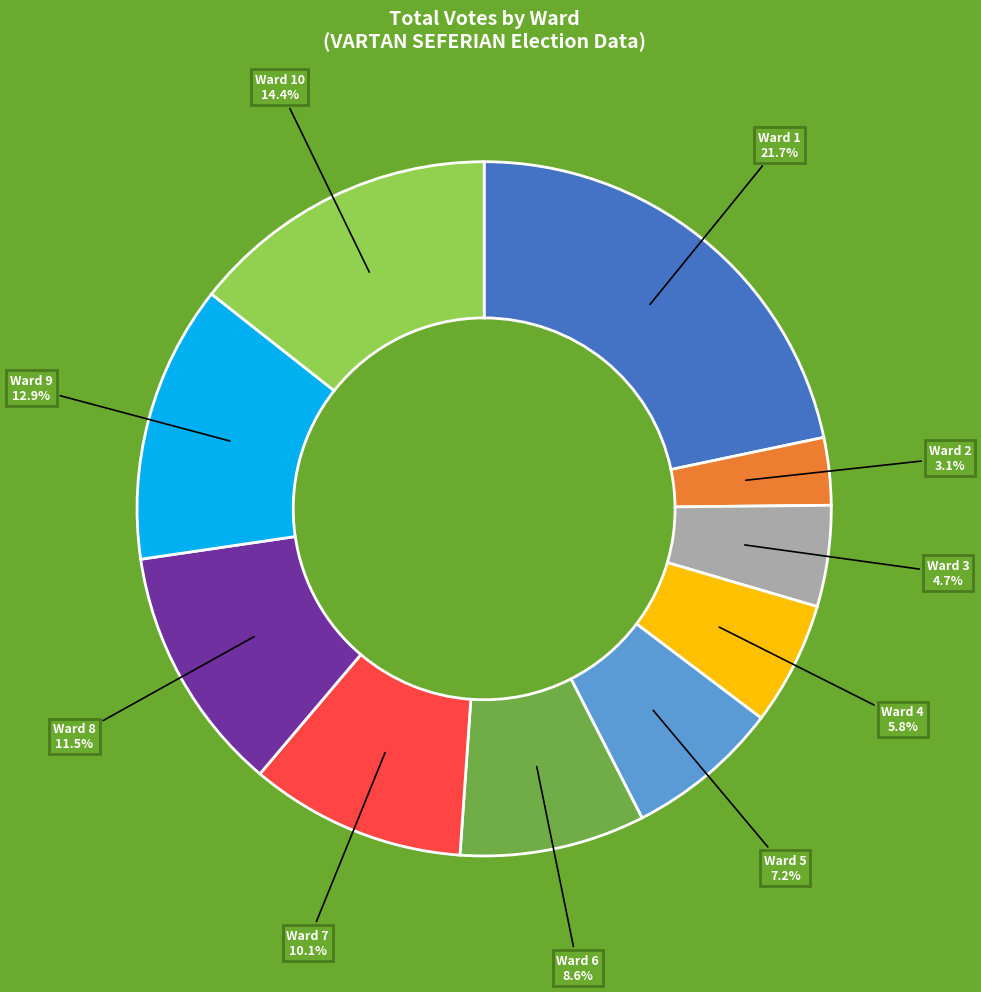

Count the number of slices in the pie.

10